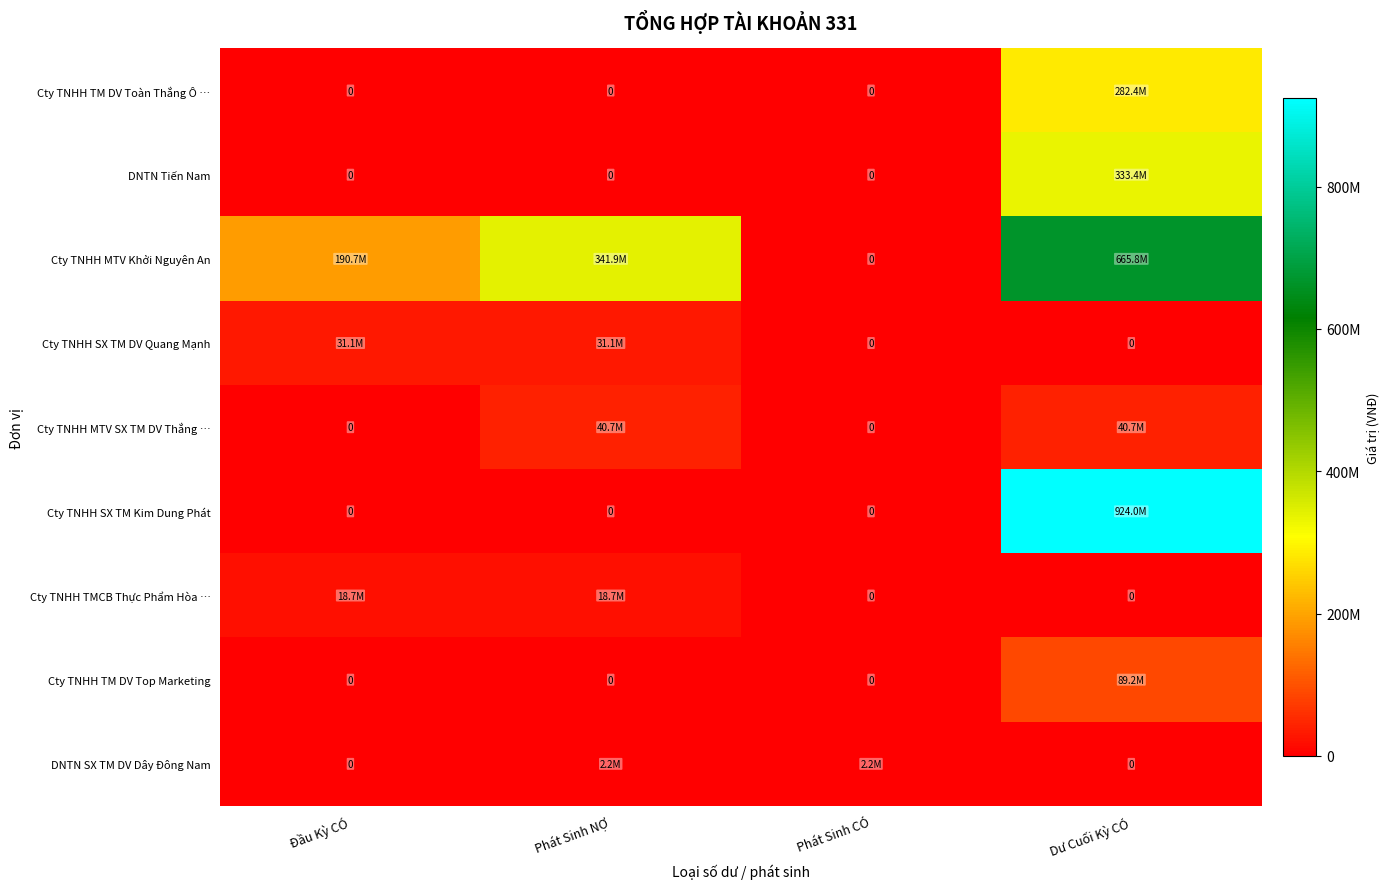

What is the difference between the maximum and minimum values in the DNTN Tiến Nam series?

333384700